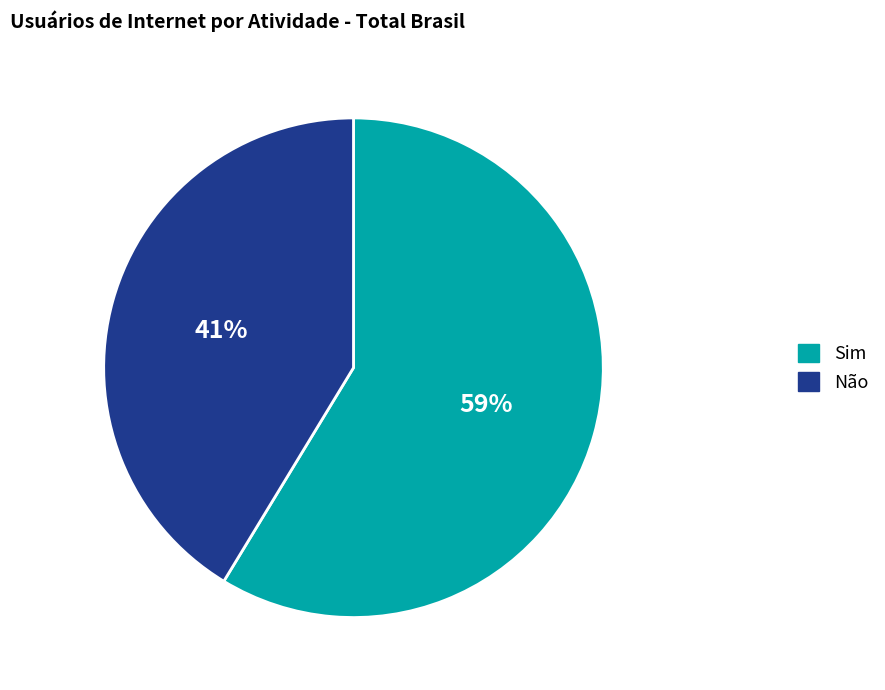

Count the number of slices in the pie.

2